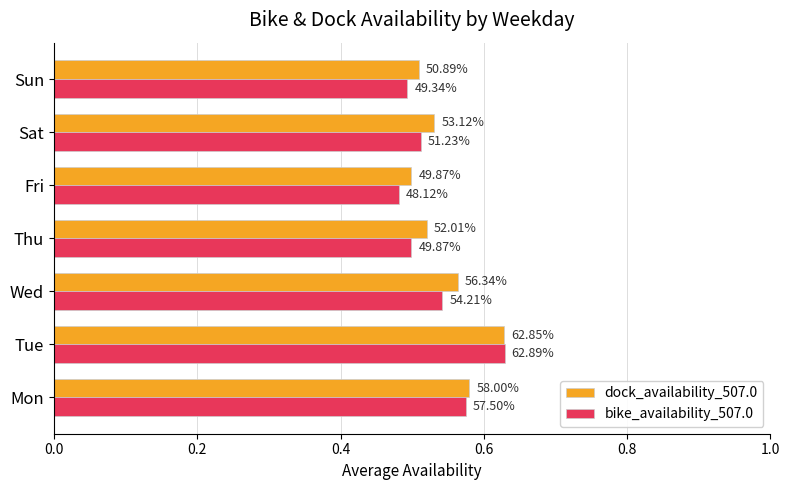

What are all the series names shown in the legend?

dock_availability_507.0, bike_availability_507.0